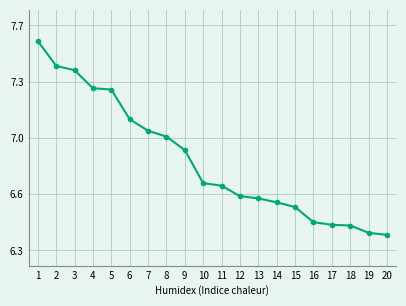

Does the chart have visible grid lines?

Yes